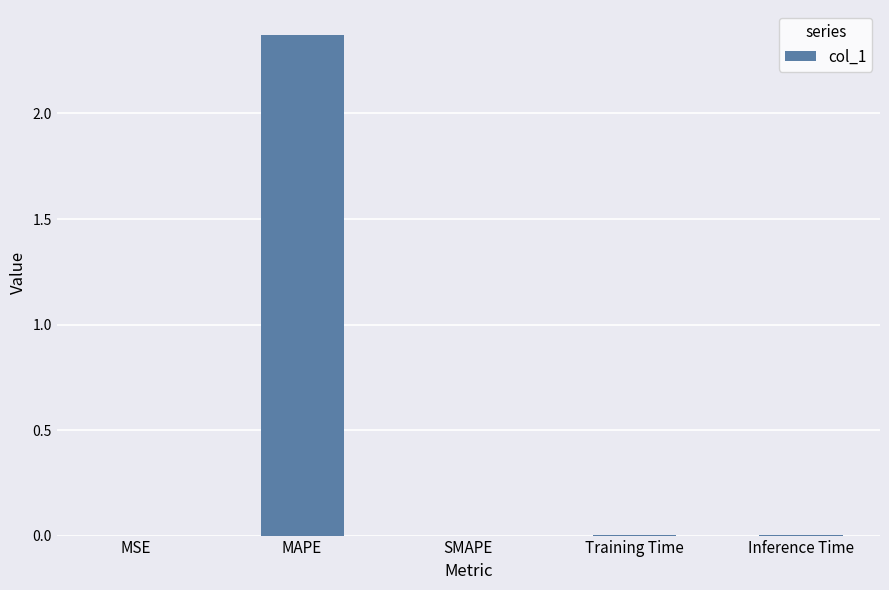

Is it true that the value at SMAPE is -1.5?

False